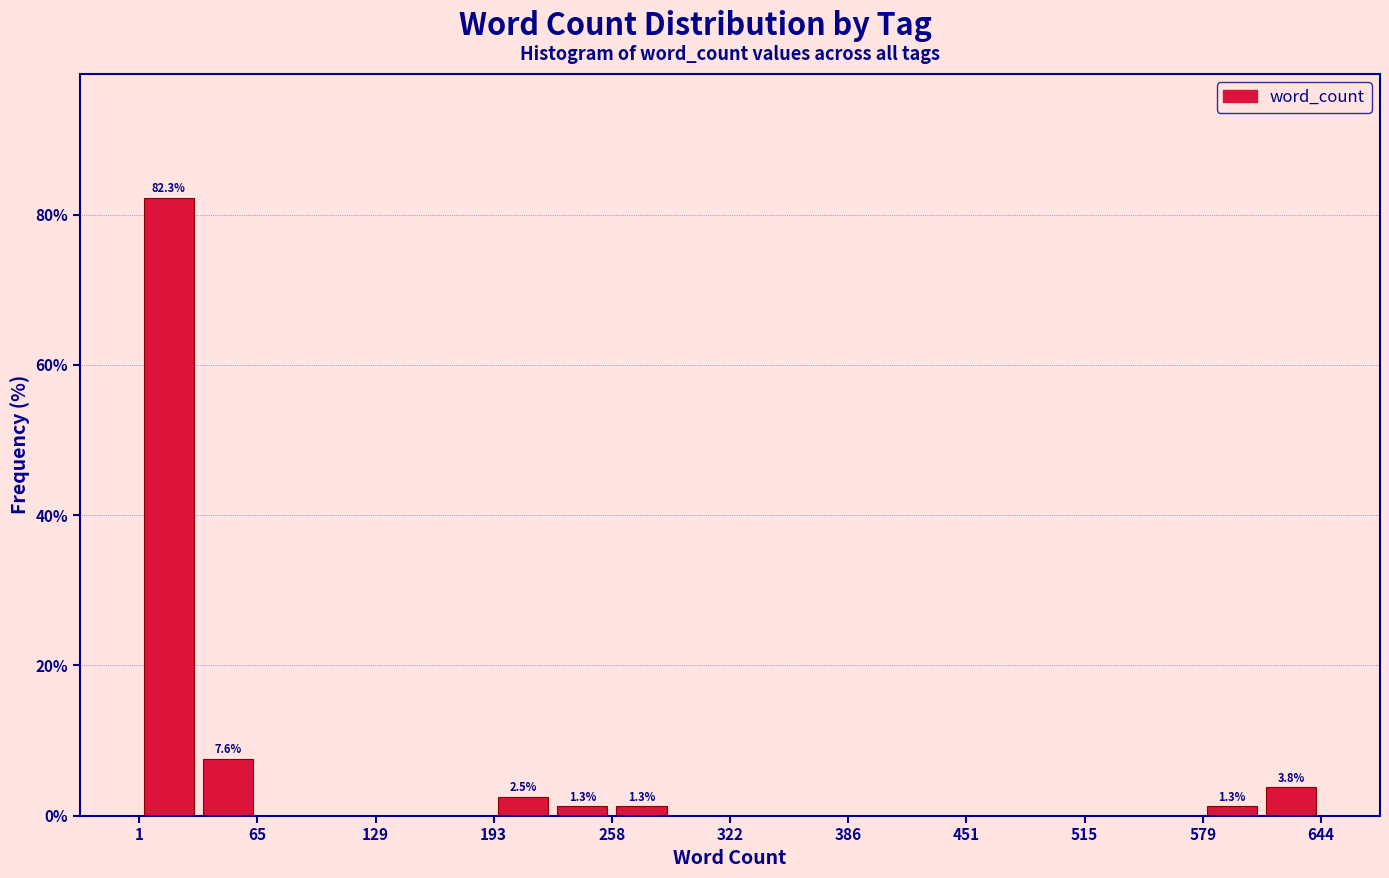

Read against the x-axis, roughly where is the centre of the tallest bar?

20